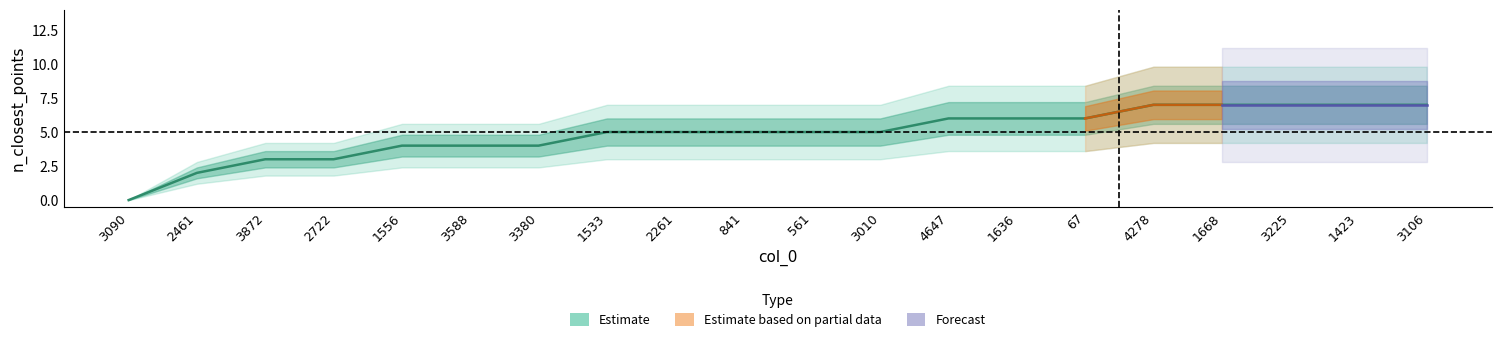

How many data points in upper_50 are above 9?

5